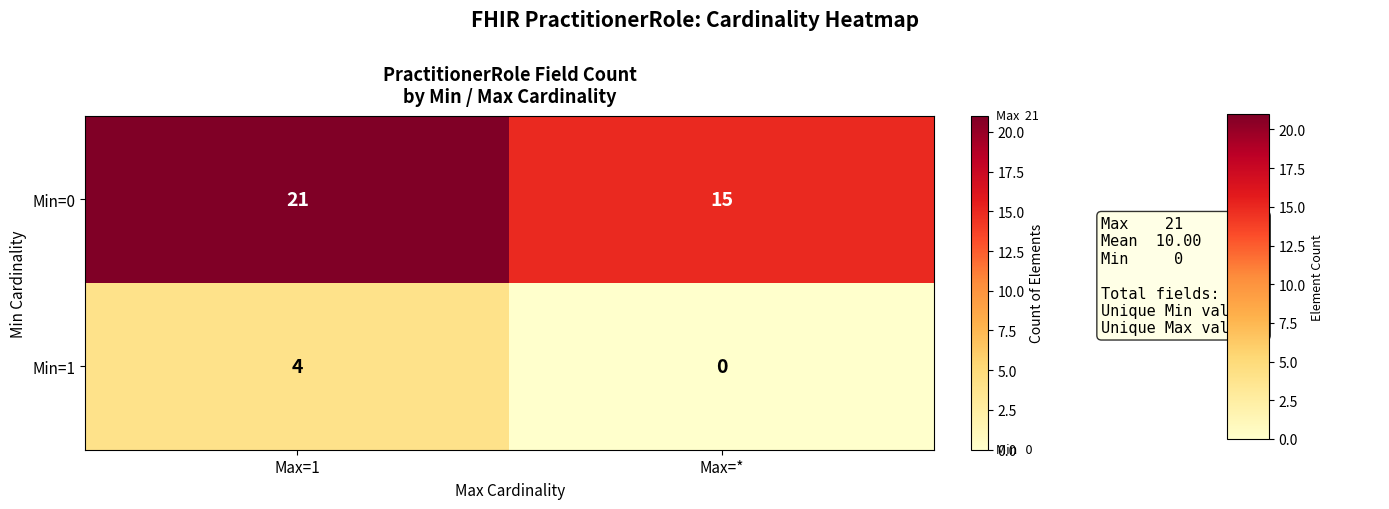

Count the number of categories in the chart.

2